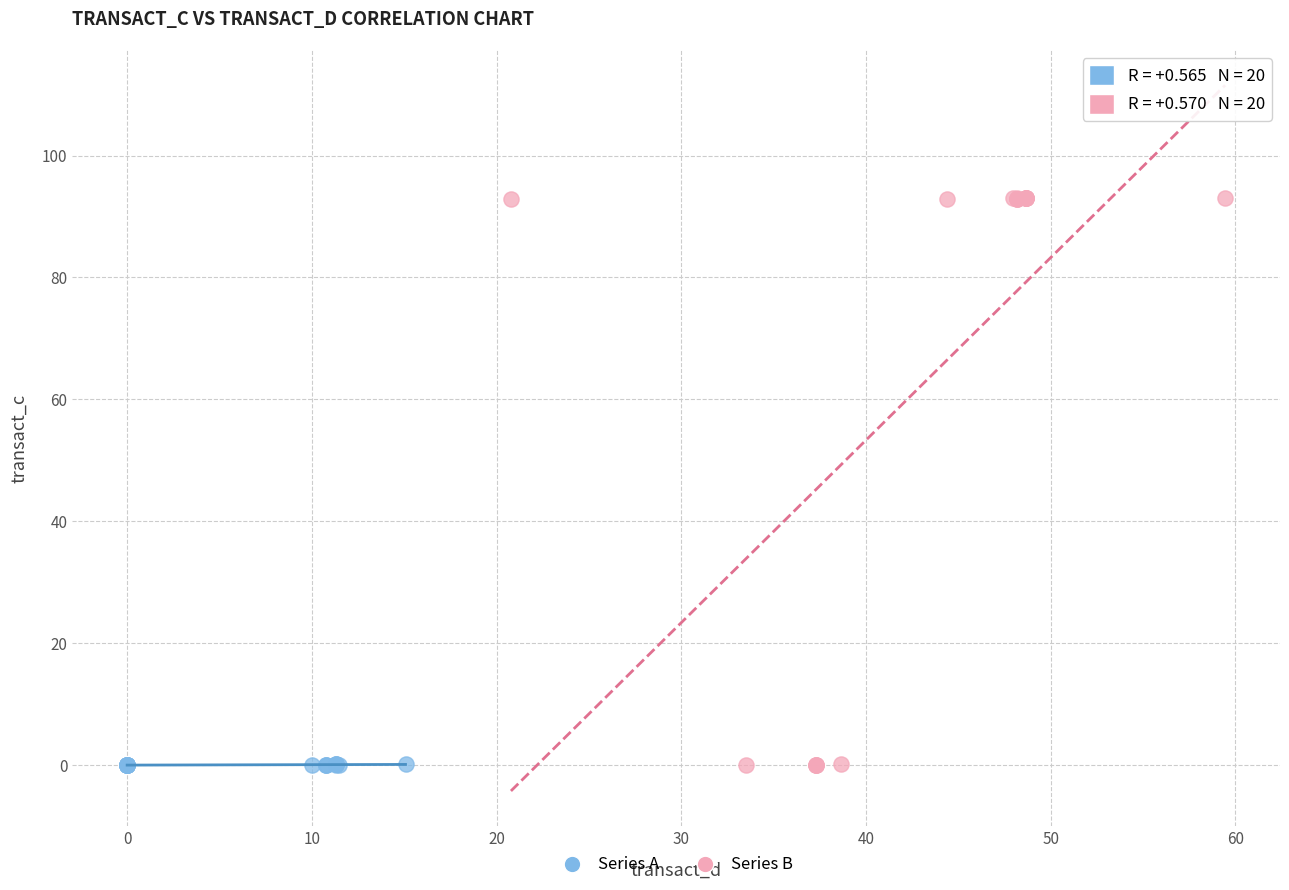

Which series has the largest Y range (max minus min)?

Series B